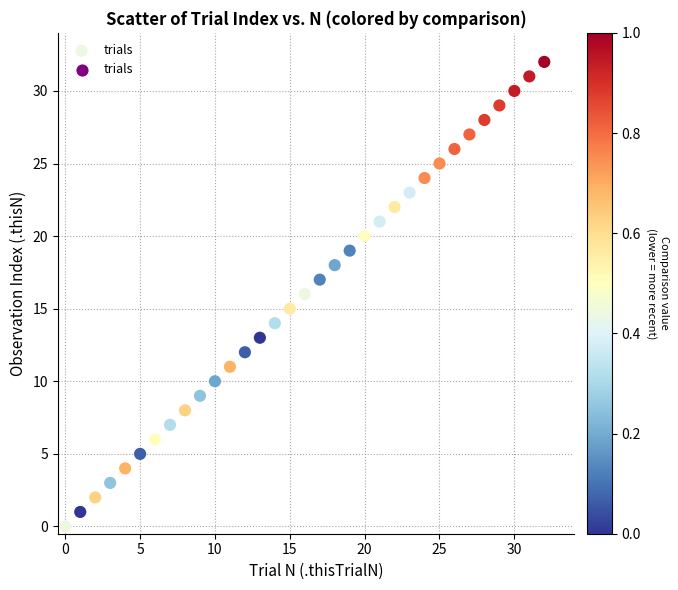

What is the range of Y values (max minus min)?

32